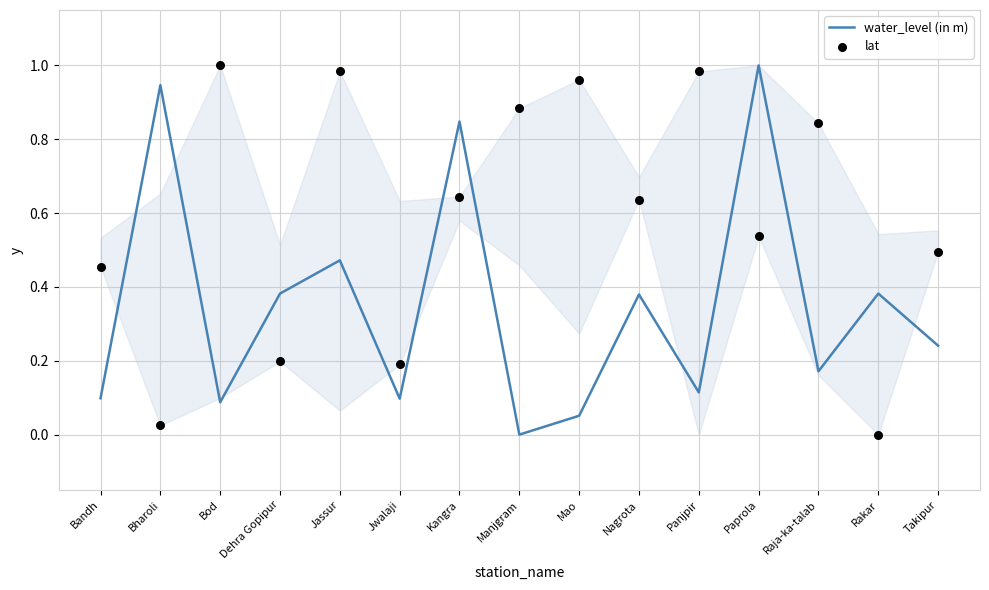

What is the total value across all series at Bharoli?

1.0